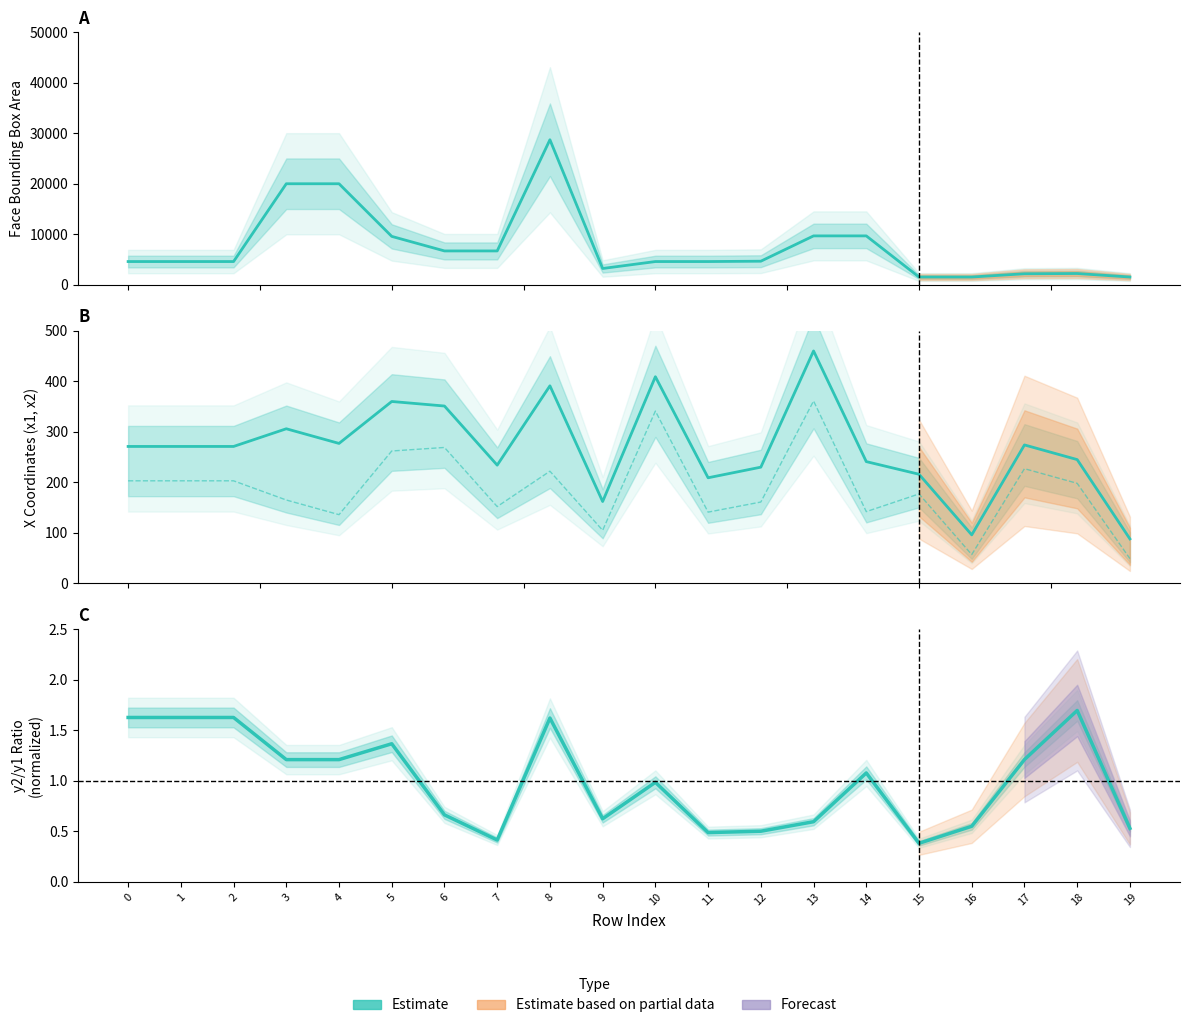

How many interior local peaks does the x2 series have?

6